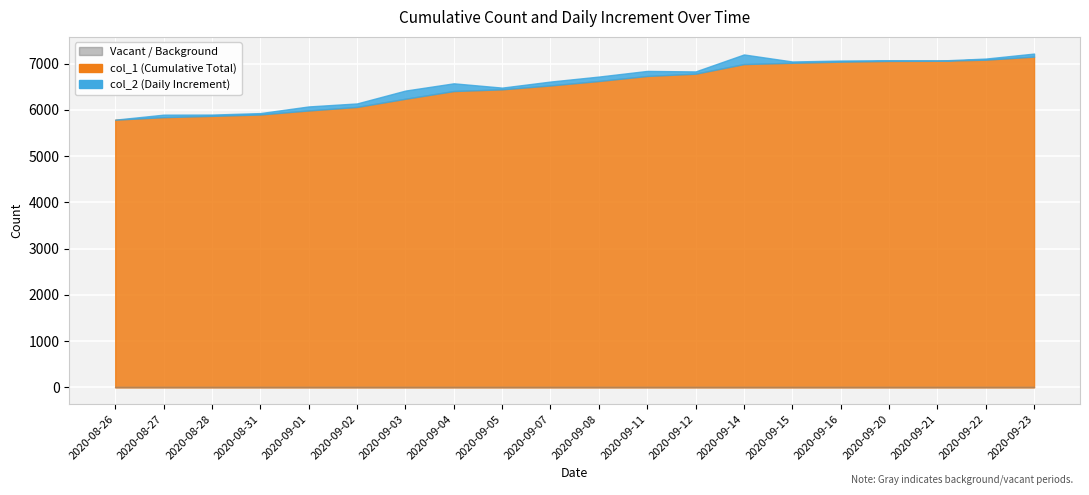

Reading left to right, extract all data points from this chart.

col_1: 2020-08-26=5789	2020-08-27=5843	2020-08-28=5871	2020-08-31=5901	2020-09-01=5988	2020-09-02=6064	2020-09-03=6241	2020-09-04=6408	2020-09-05=6445	2020-09-07=6529	2020-09-08=6625	2020-09-11=6734	2020-09-12=6783	2020-09-14=6991	2020-09-15=7019	2020-09-16=7043	2020-09-20=7059	2020-09-21=7062	2020-09-22=7086	2020-09-23=7152
col_2: 2020-08-26=0	2020-08-27=54	2020-08-28=28	2020-08-31=30	2020-09-01=87	2020-09-02=76	2020-09-03=177	2020-09-04=167	2020-09-05=37	2020-09-07=84	2020-09-08=96	2020-09-11=109	2020-09-12=49	2020-09-14=208	2020-09-15=28	2020-09-16=24	2020-09-20=16	2020-09-21=3	2020-09-22=24	2020-09-23=66